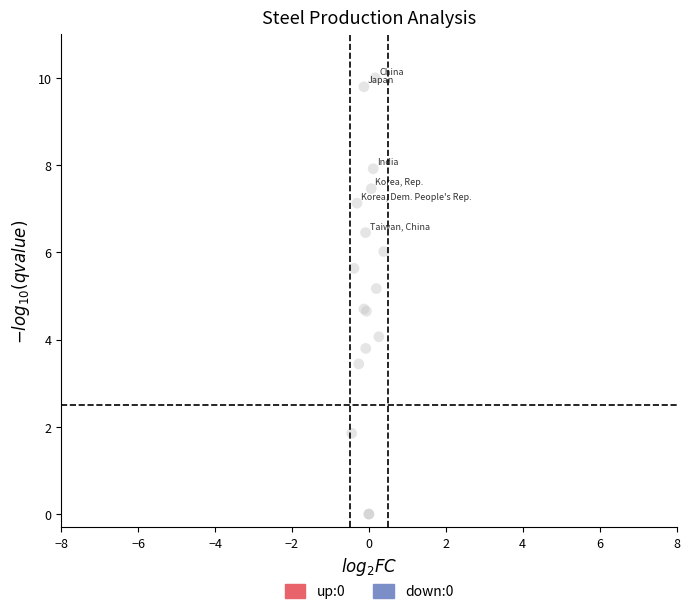

What Y value in the scatter plot is closest to 5?

5.2